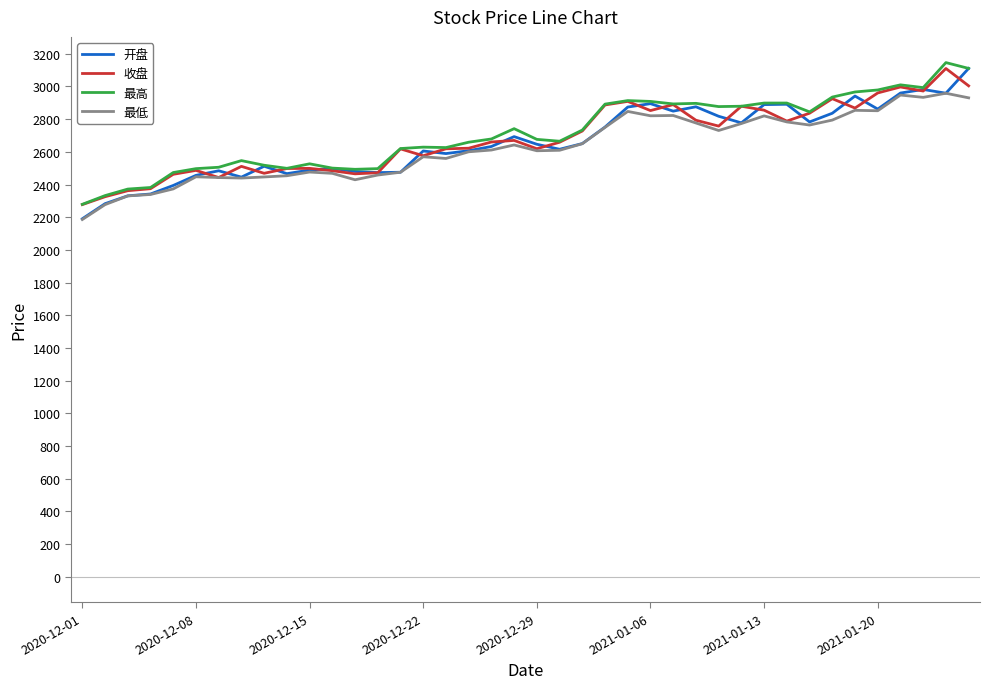

What is the highest value of the 最高 series?

3146.0